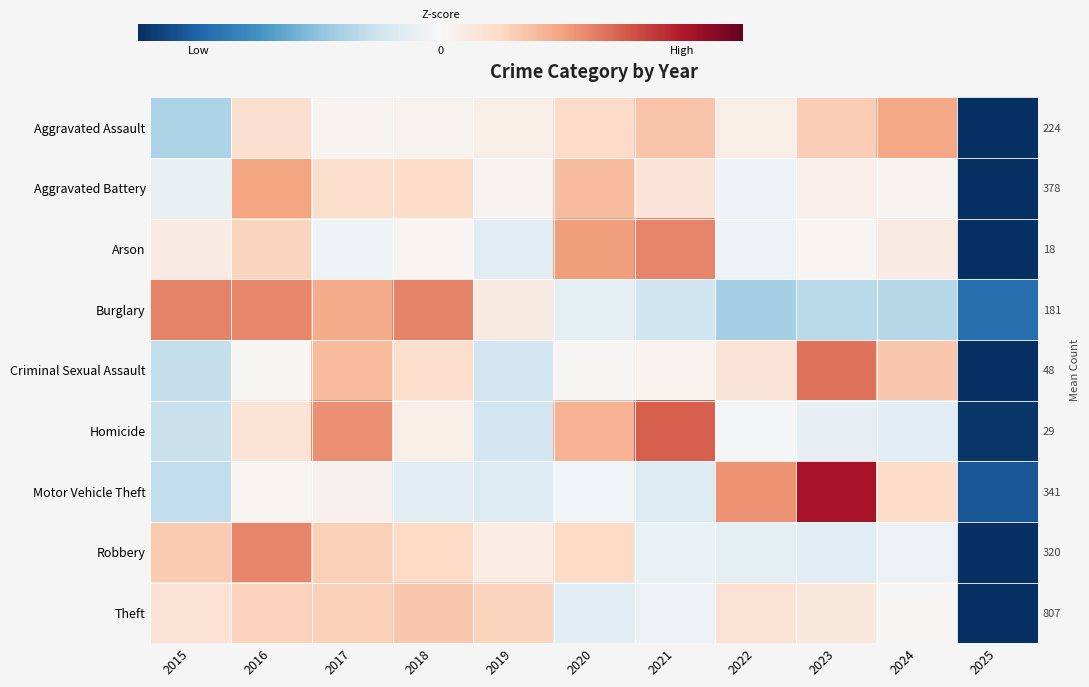

How many negative values does the Theft series have?

3